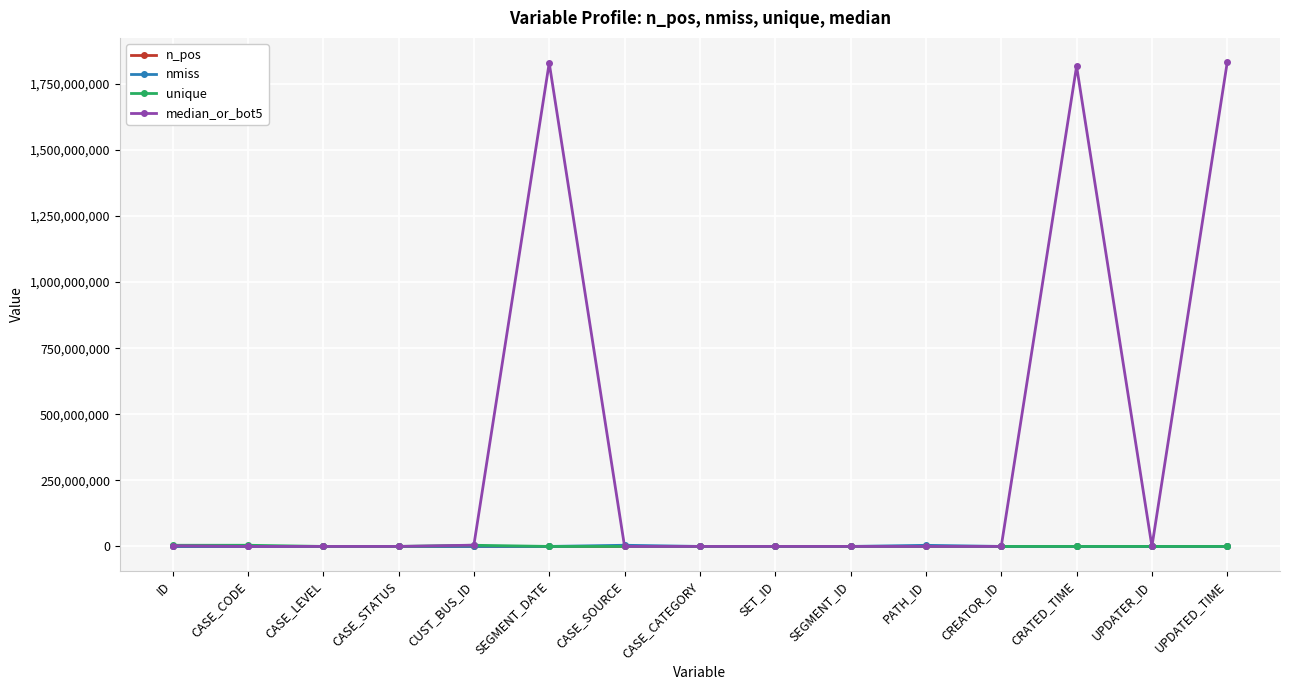

What is the label of the 15th point from the left?

UPDATED_TIME